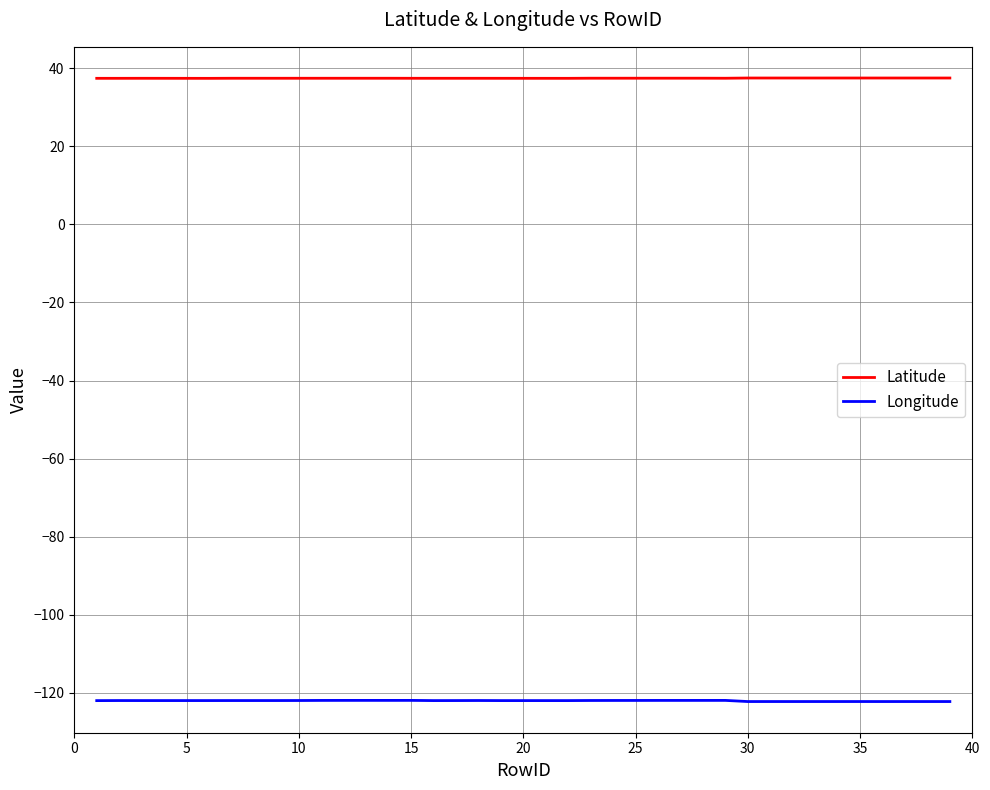

True or false: Latitude and Longitude cross at least once.

False